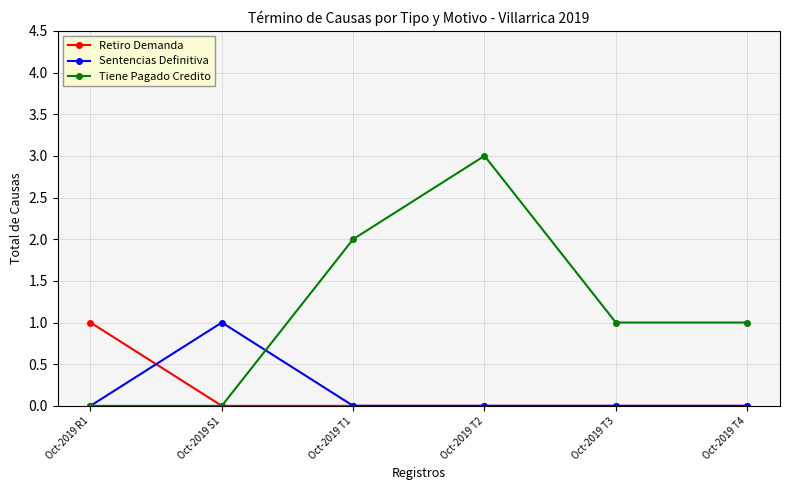

Which series has the widest spread of values?

Tiene Pagado Credito